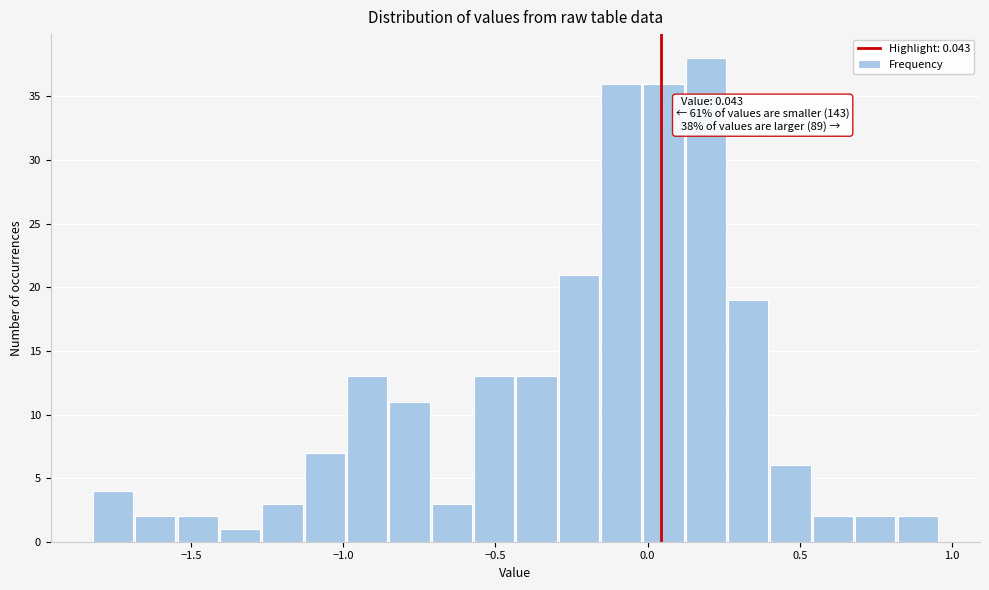

Around what value on the x-axis is the tallest bar? Give the approximate position of its centre, as read against the axis.

0.20